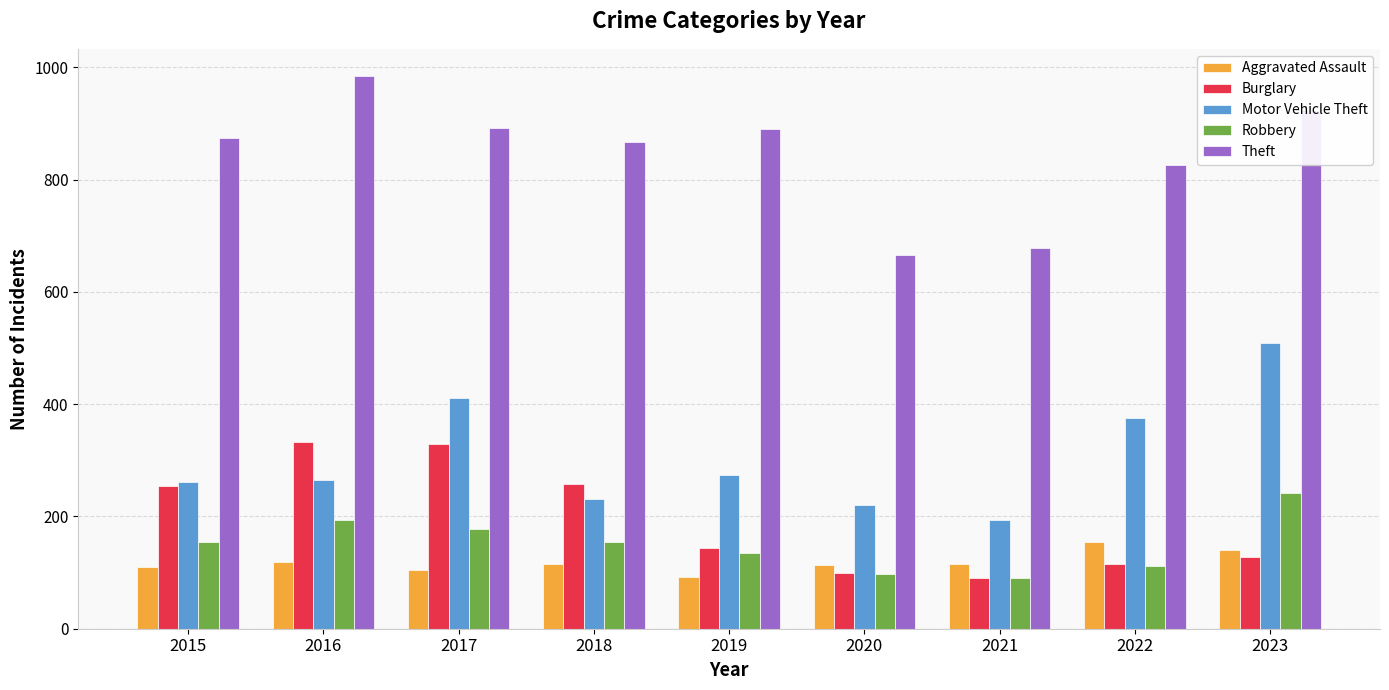

How many categories are shown in the chart?

9